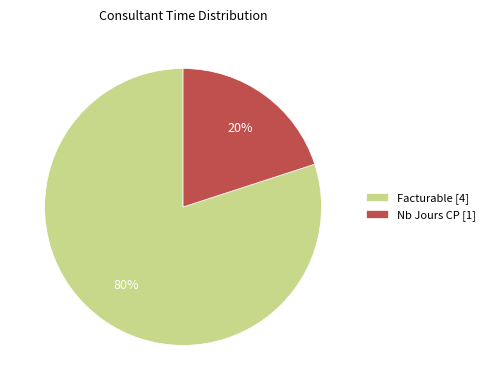

To the nearest percent, what is the difference between the largest and smallest slice percentages?

60%